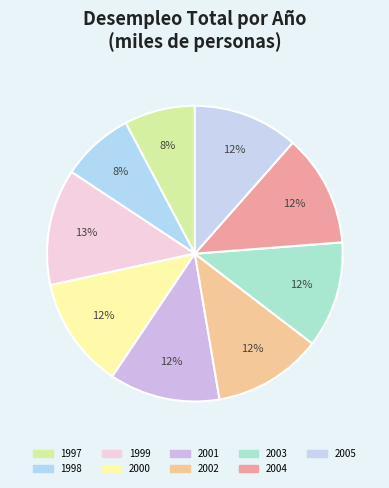

Do 2002 and 2005 together represent more than half of the pie?

No